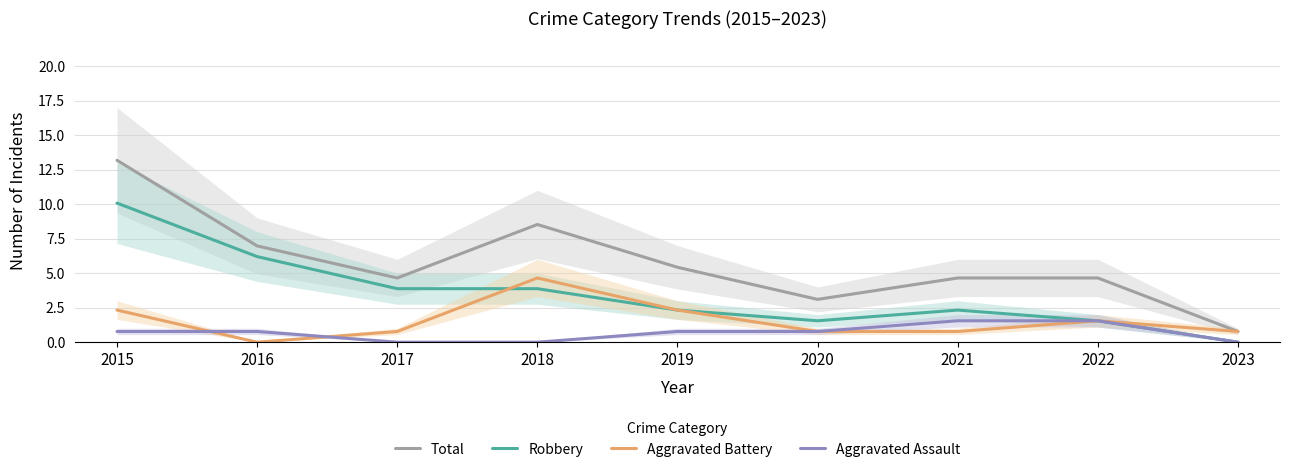

How many lines are shown in the chart?

4